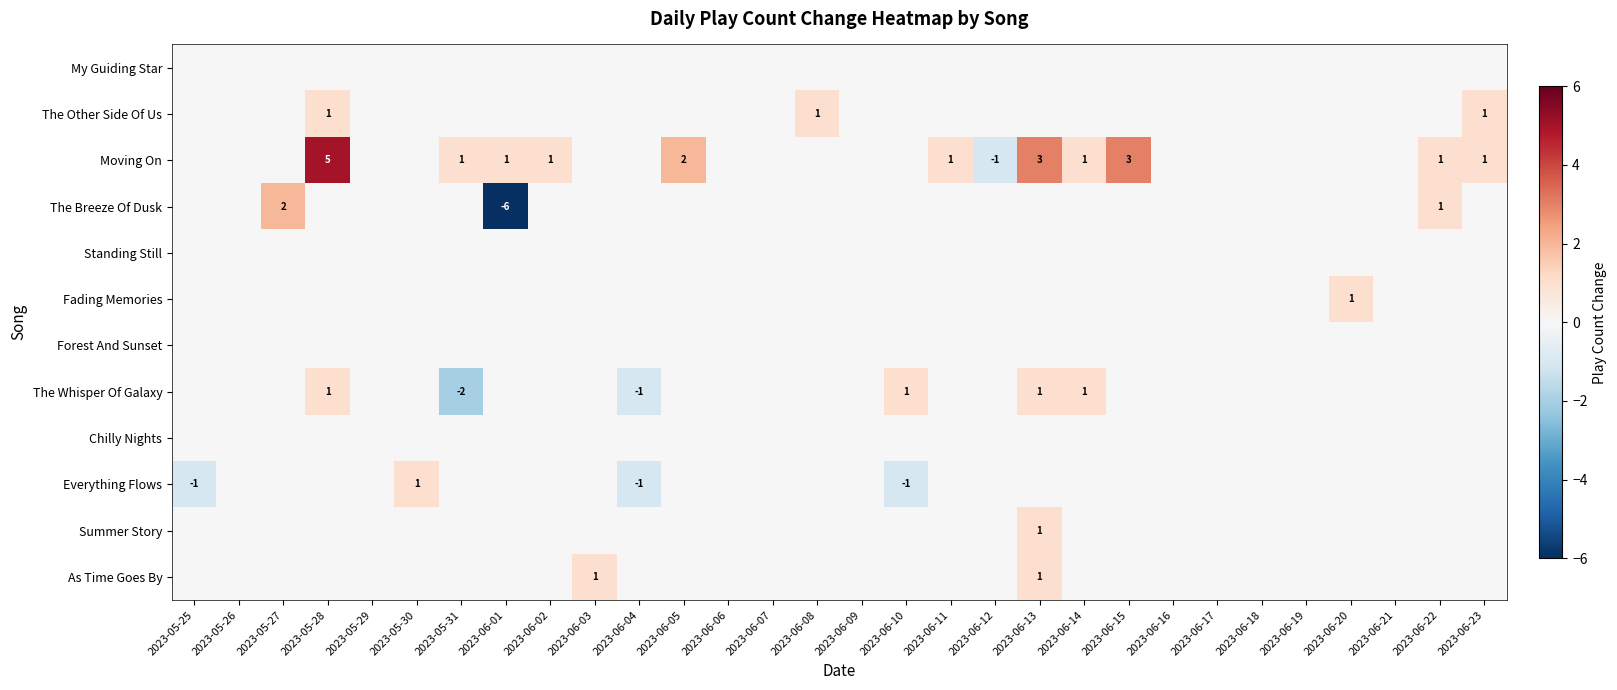

Which series changed the most between 2023-06-04 and 2023-06-05?

Moving On